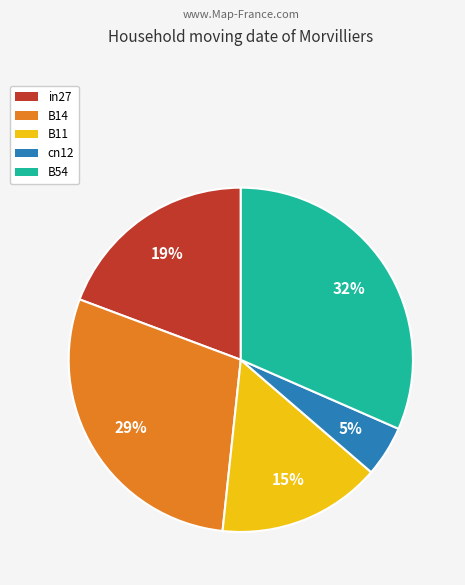

Which category has the biggest portion of the pie?

B54